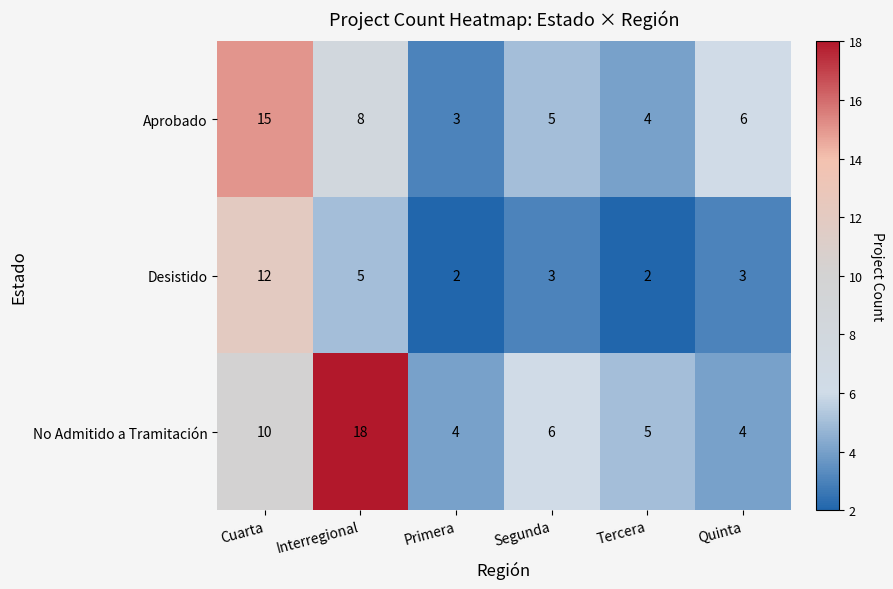

What is the approximate value of Desistido at Cuarta, to the nearest 5?

10